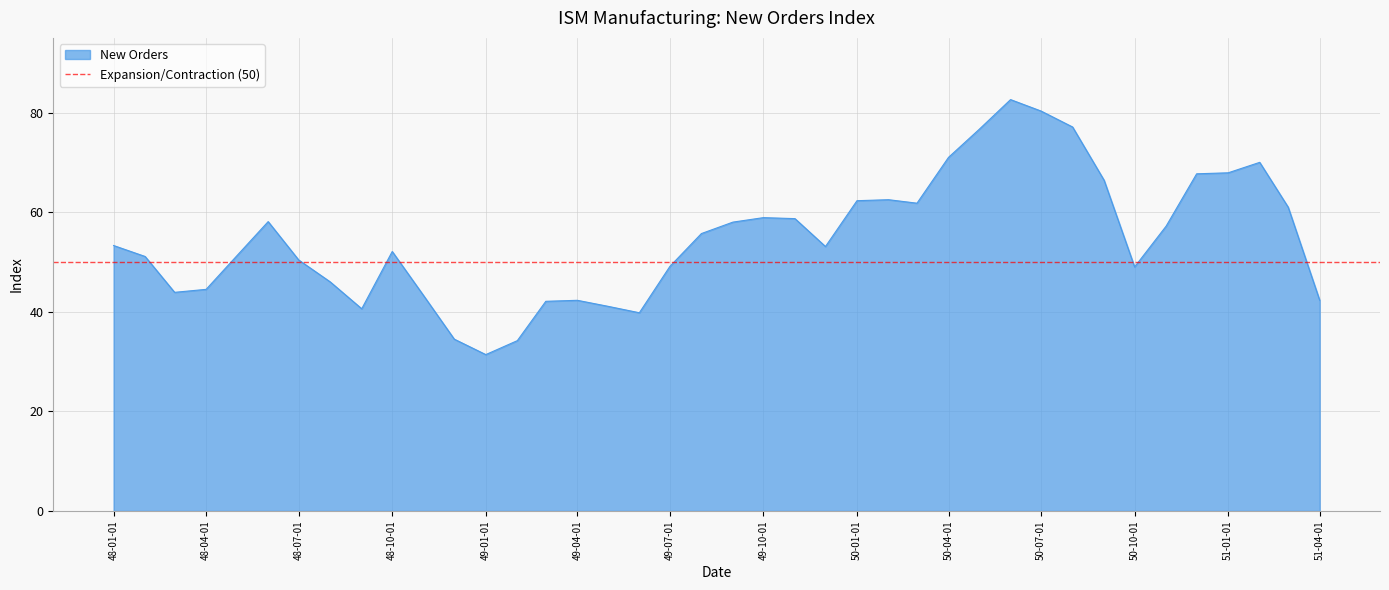

True or false: the data has more than 2 interior local peaks.

True